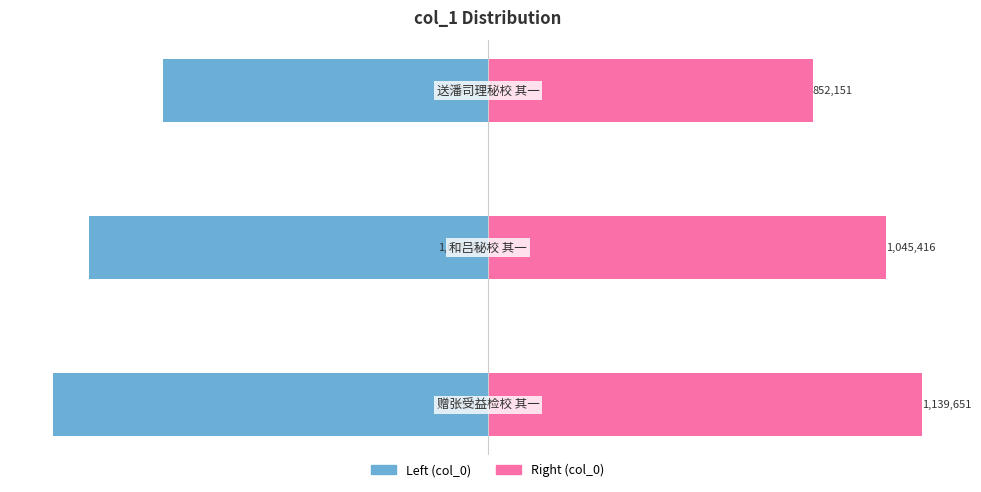

What is the difference between the col_0 (left) values at −0.5 and −1.5?

287500